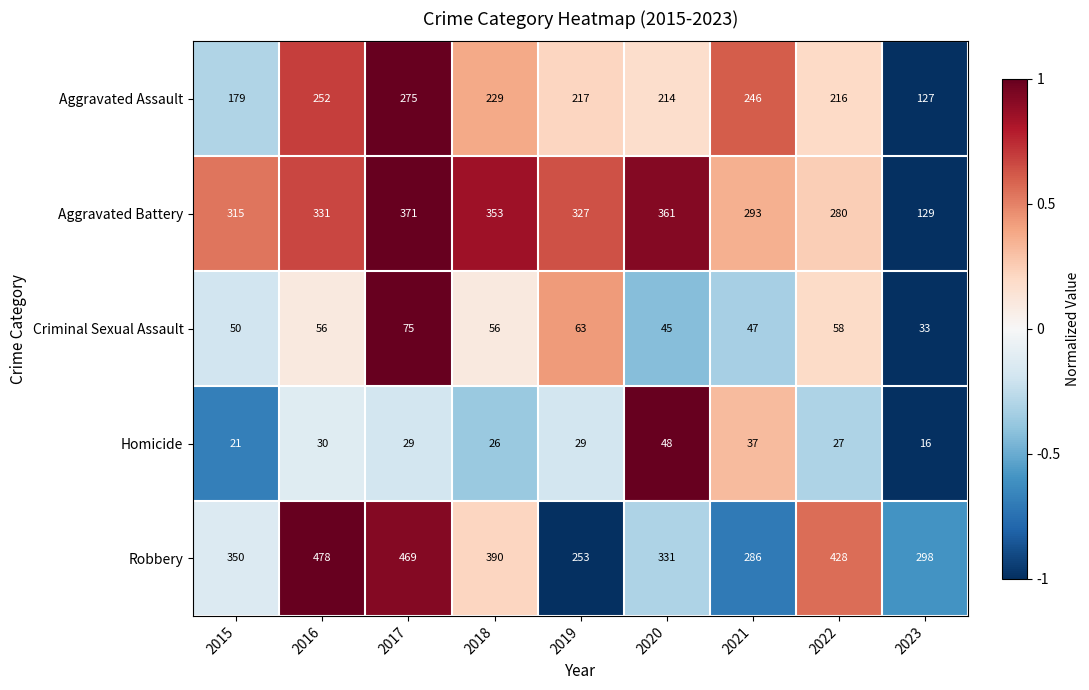

Which series has the largest total across all categories?

Robbery